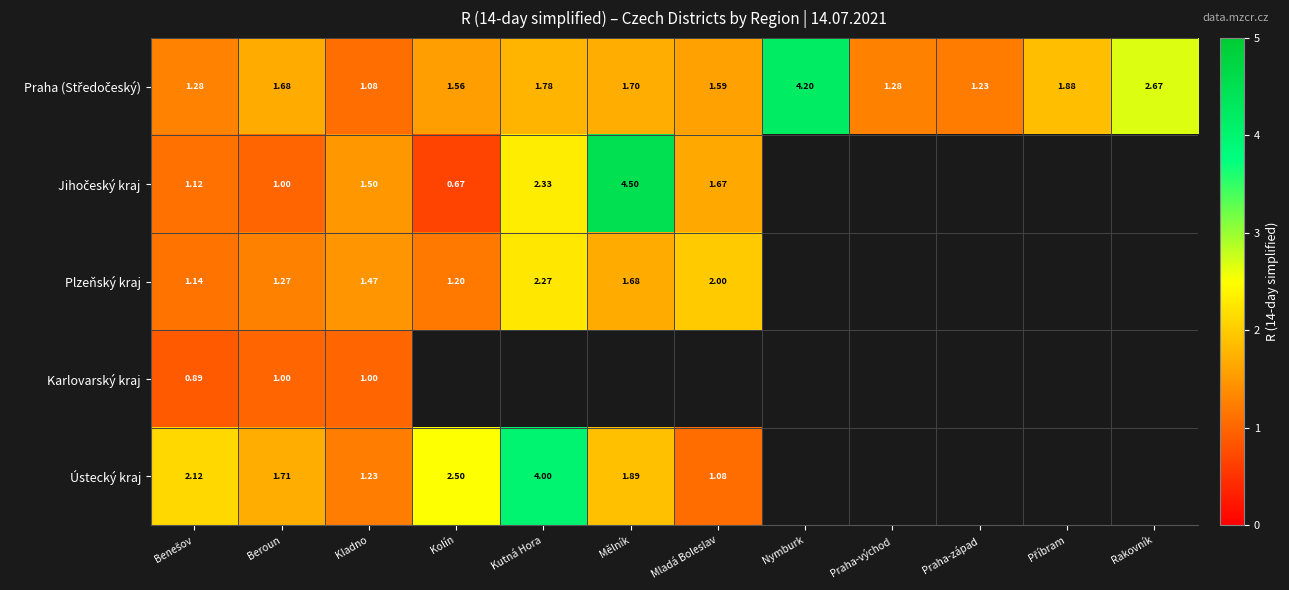

Which series has the largest total across all categories?

Praha (Středočeský)